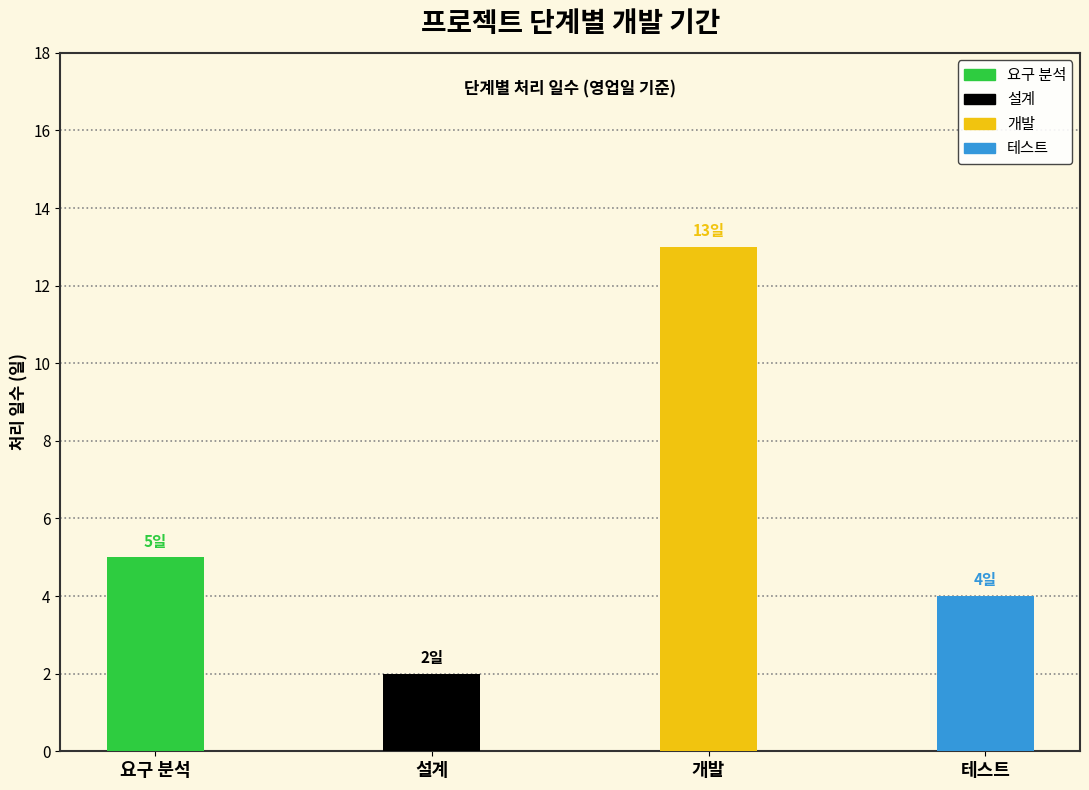

What is the minimum value shown in the chart?

2